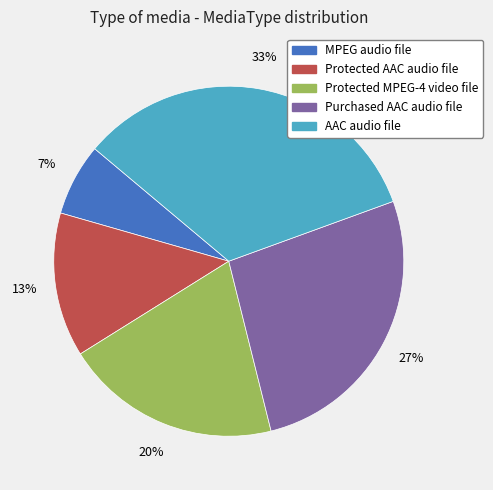

Is there any slice that represents more than half of the pie?

No